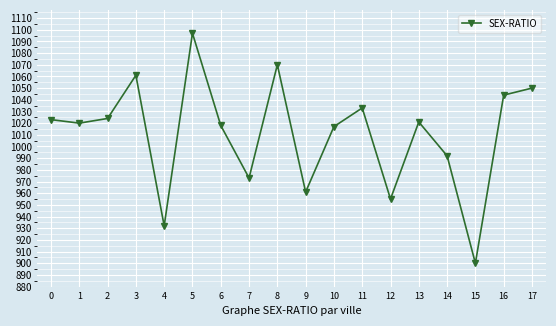

The chart shows a value of 1503 at 6. True or false?

False